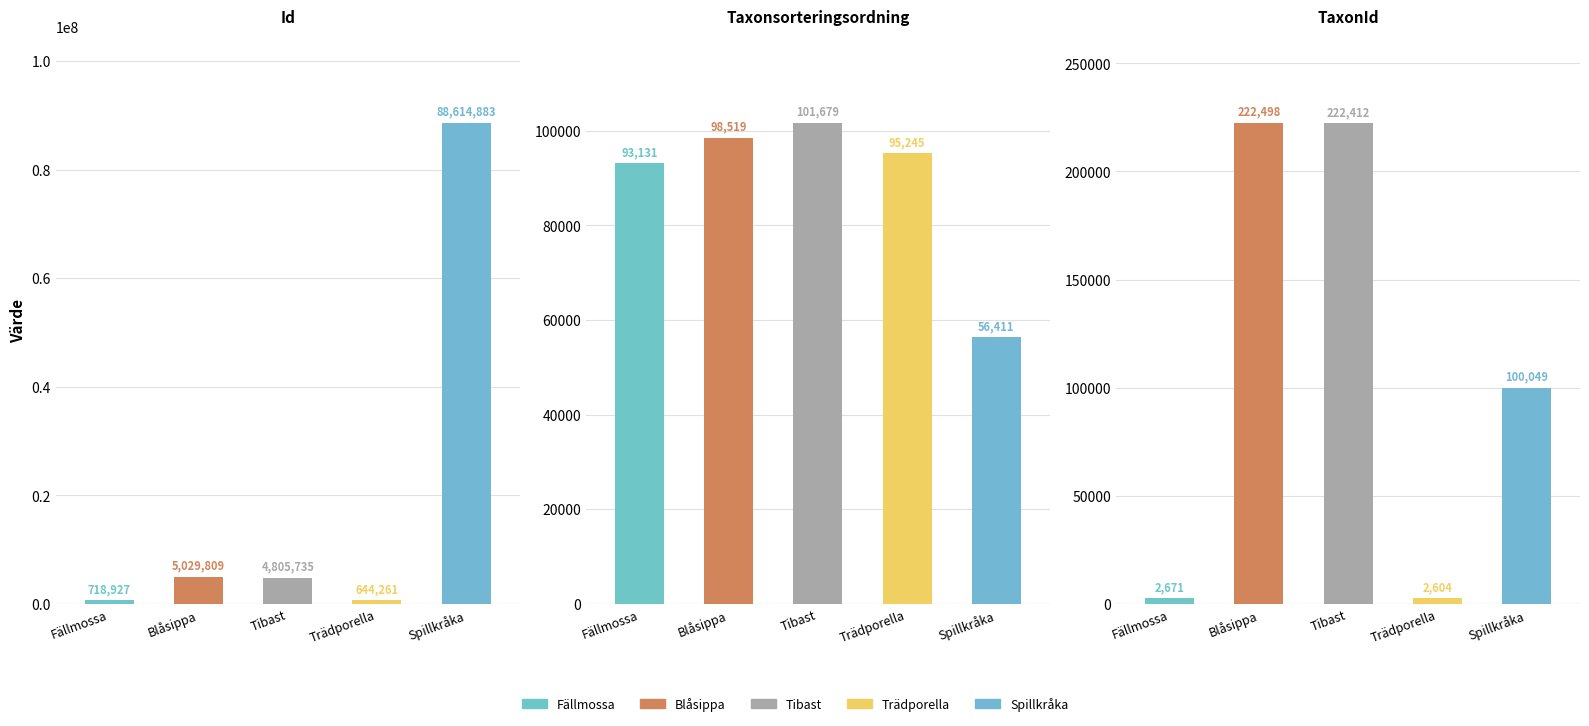

Rank the series at Blåsippa from lowest to highest value.

Taxonsorteringsordning, TaxonId, Id